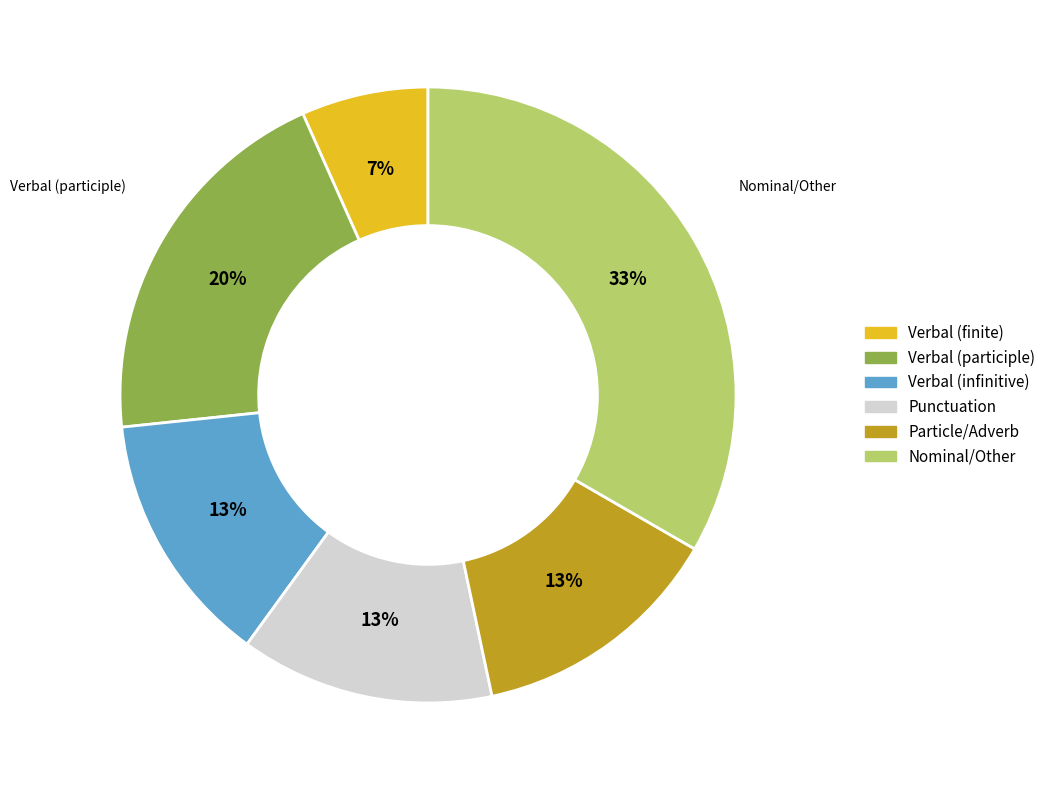

Is there a majority slice in this chart?

No